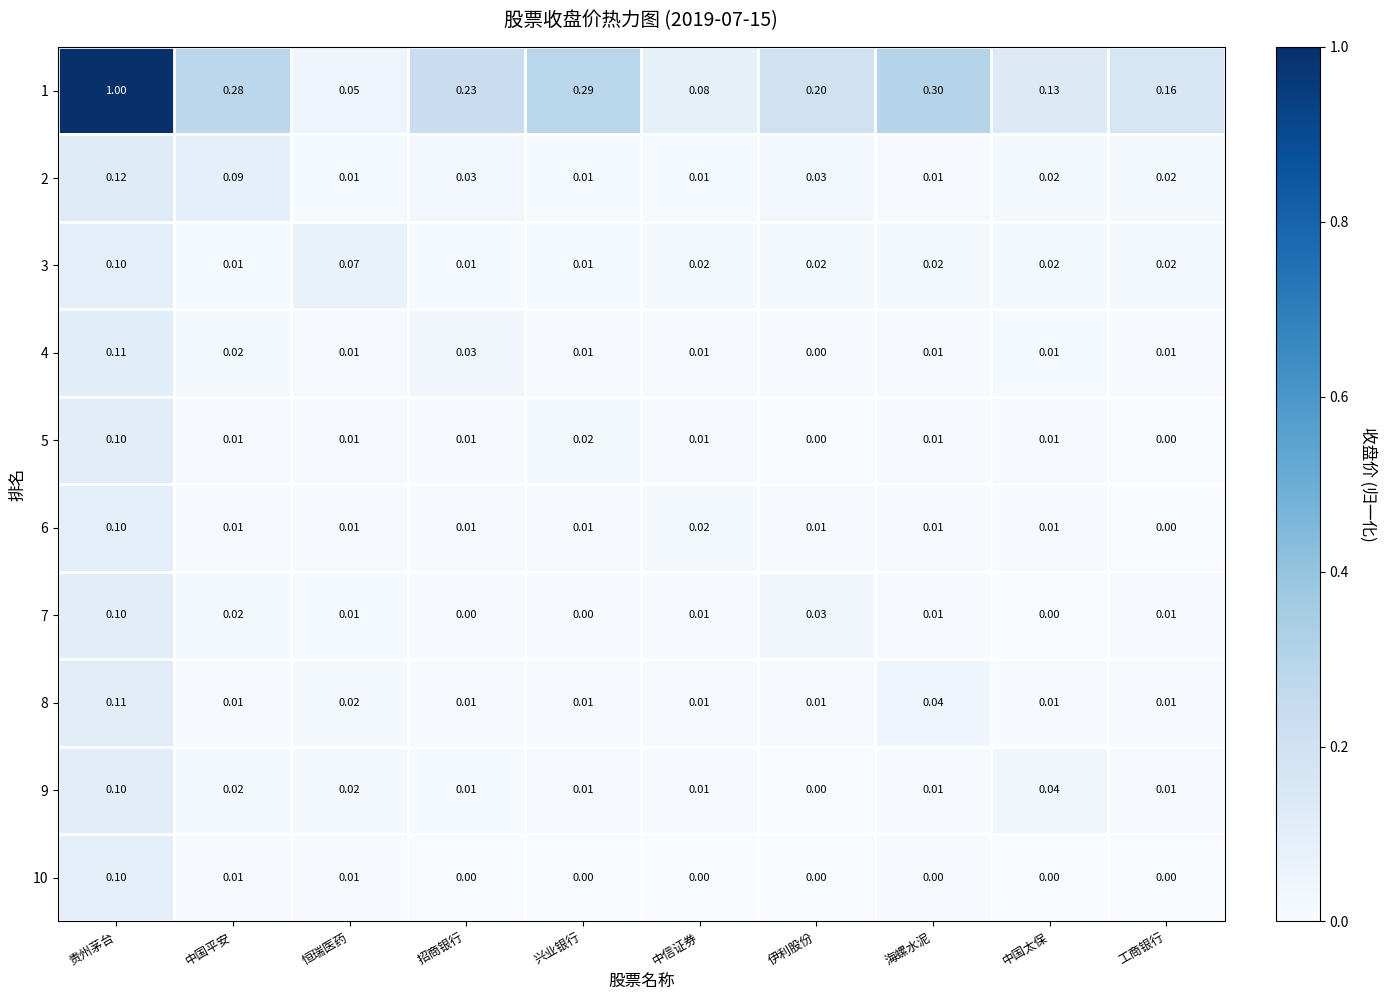

Is the value of 2 at 中国太保 greater than the value of 7 at 兴业银行?

Yes